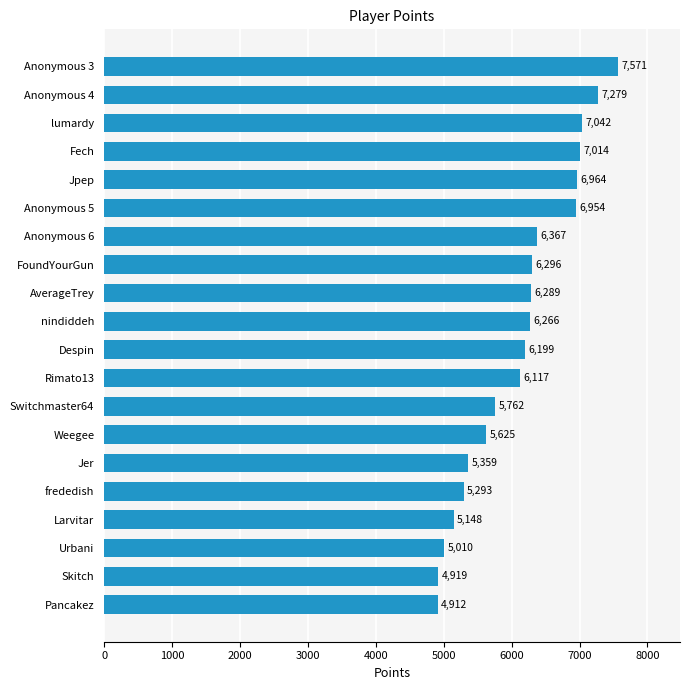

Between Larvitar and Weegee, which is larger?

Weegee